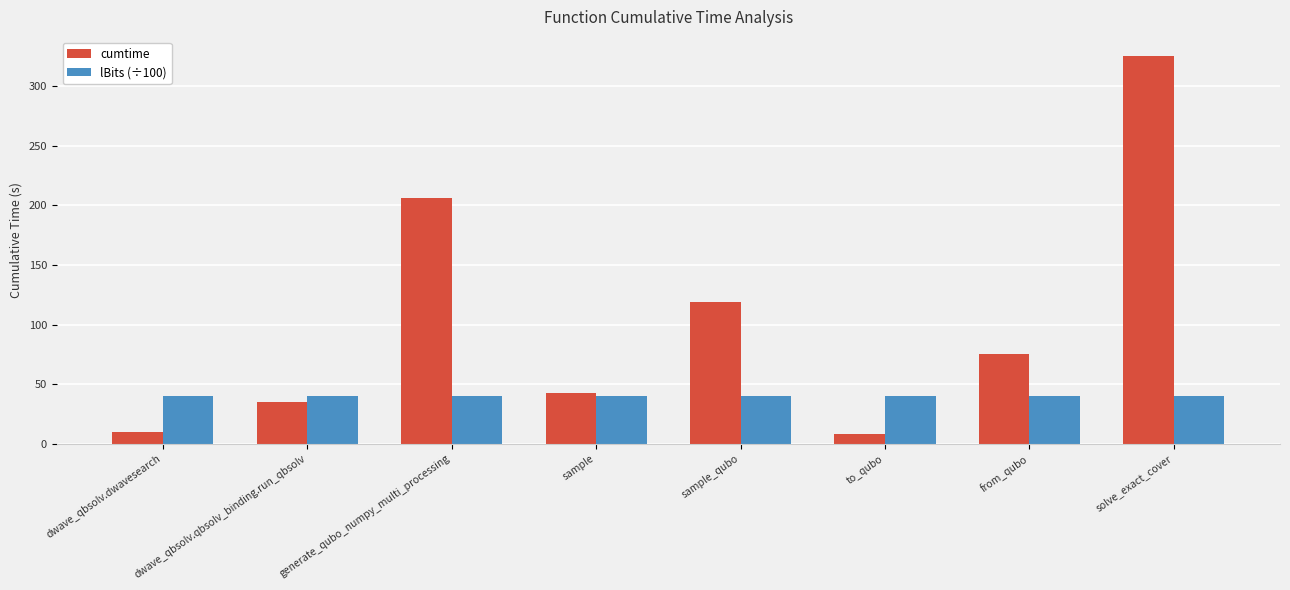

Reading left to right, list all the values displayed in this chart.

cumtime: dwave_qbsolv.dwavesearch=9.6	dwave_qbsolv.qbsolv_binding.run_qbsolv=34.7	generate_qubo_numpy_multi_processing=206.1	sample=42.8	sample_qubo=118.8	to_qubo=8.1	from_qubo=75.5	solve_exact_cover=325.0
lBits (÷100): dwave_qbsolv.dwavesearch=40.0	dwave_qbsolv.qbsolv_binding.run_qbsolv=40.0	generate_qubo_numpy_multi_processing=40.0	sample=40.0	sample_qubo=40.0	to_qubo=40.0	from_qubo=40.0	solve_exact_cover=40.0